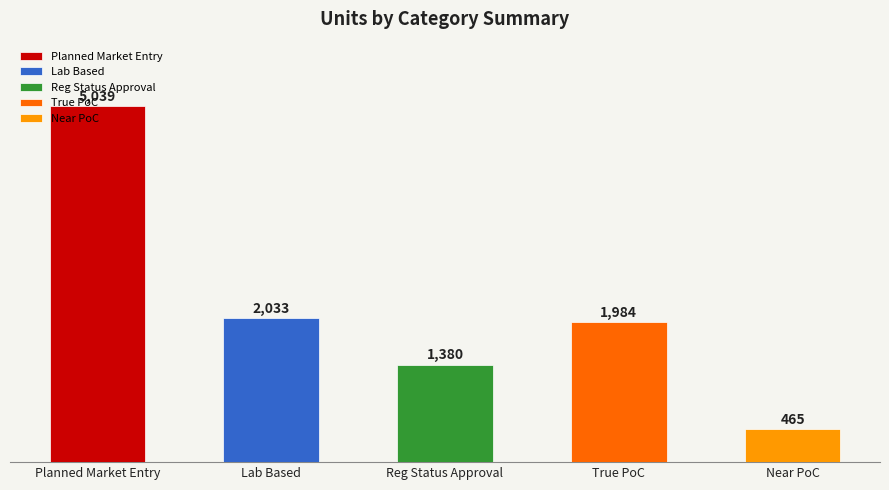

True or false: the data shows 1984 at True PoC.

True